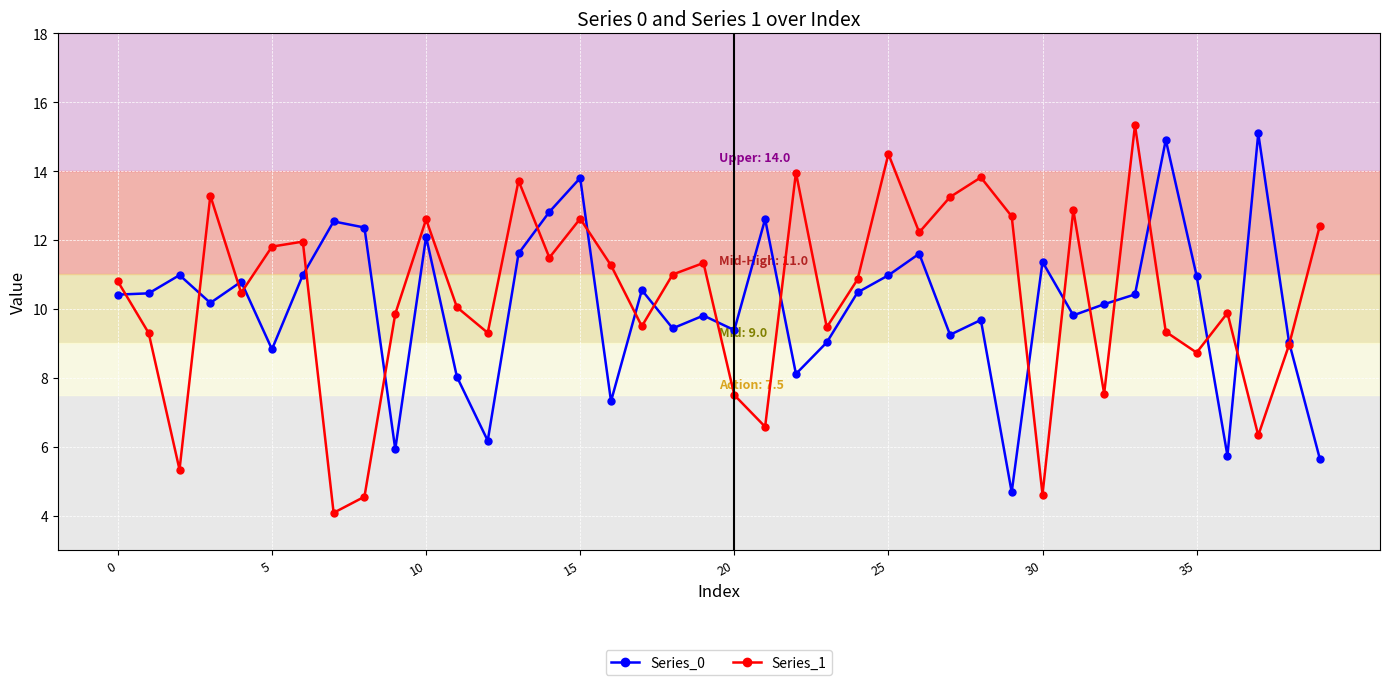

What is the difference between the second highest and second lowest values in the Series_1 series?

10.0